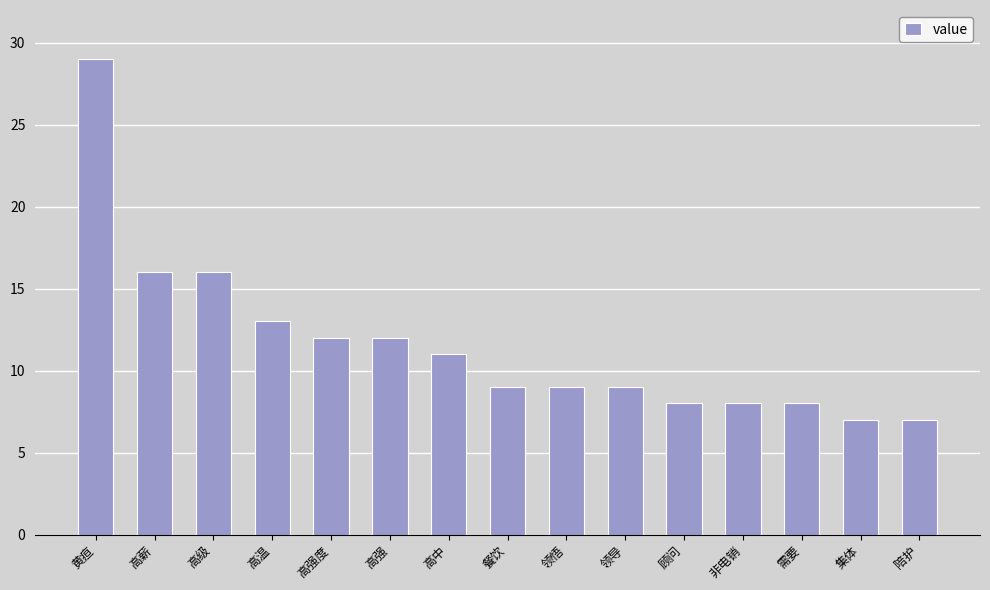

How many distinct data groups are displayed?

1